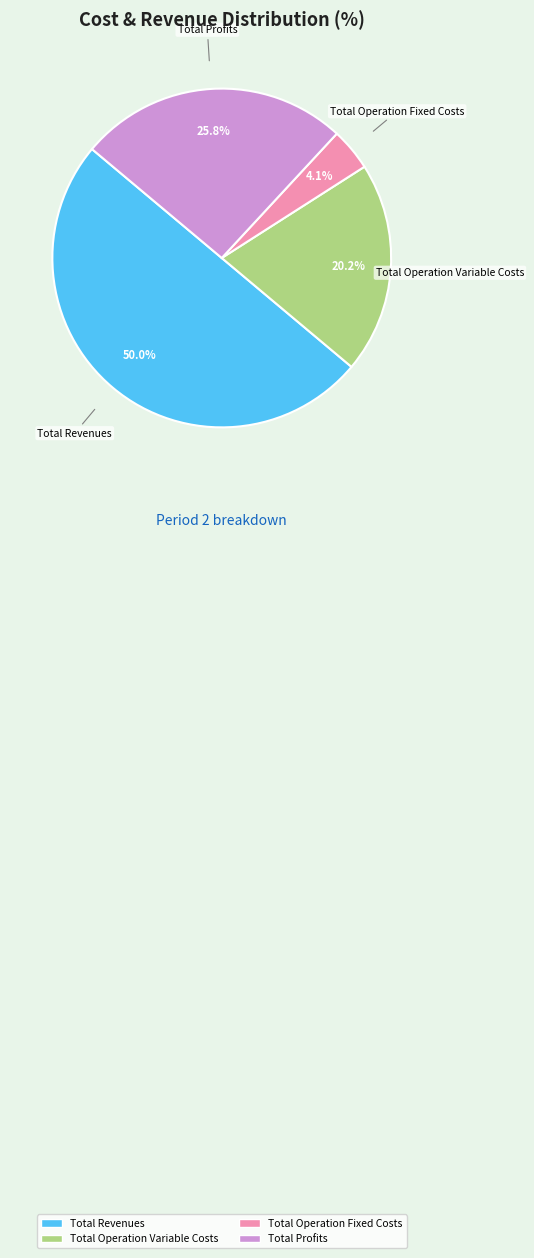

How many slices are in this pie chart?

4